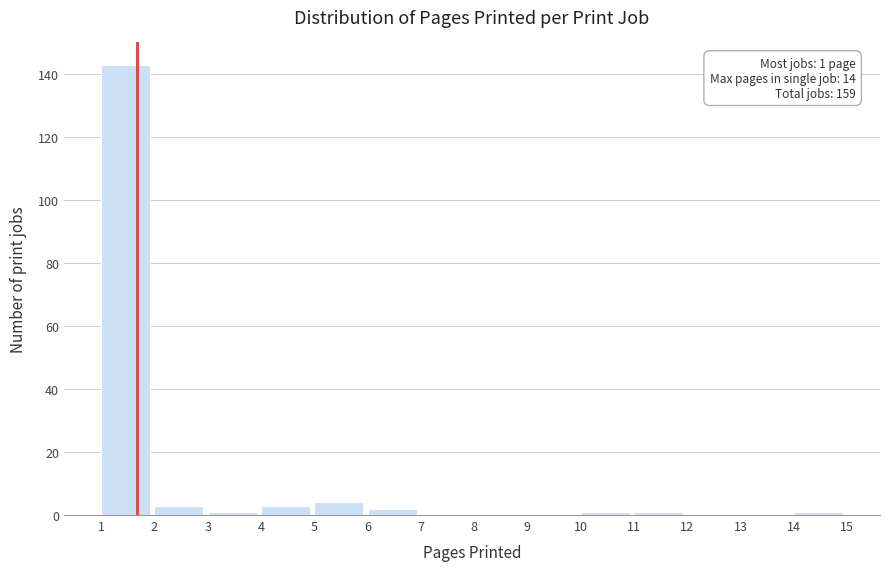

Which range on the x-axis has the tallest bar?

1 to 2